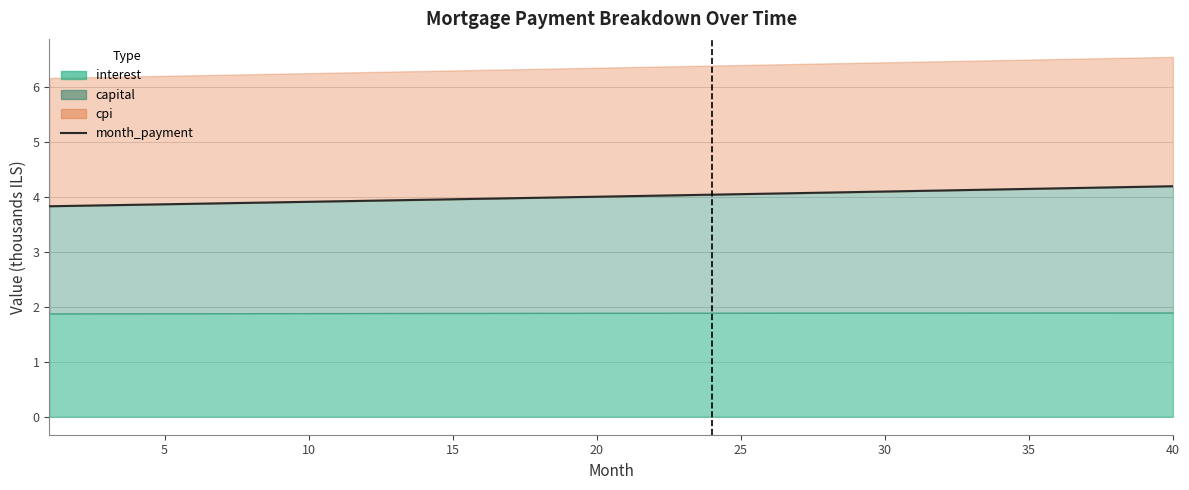

What is the average value?

4.0